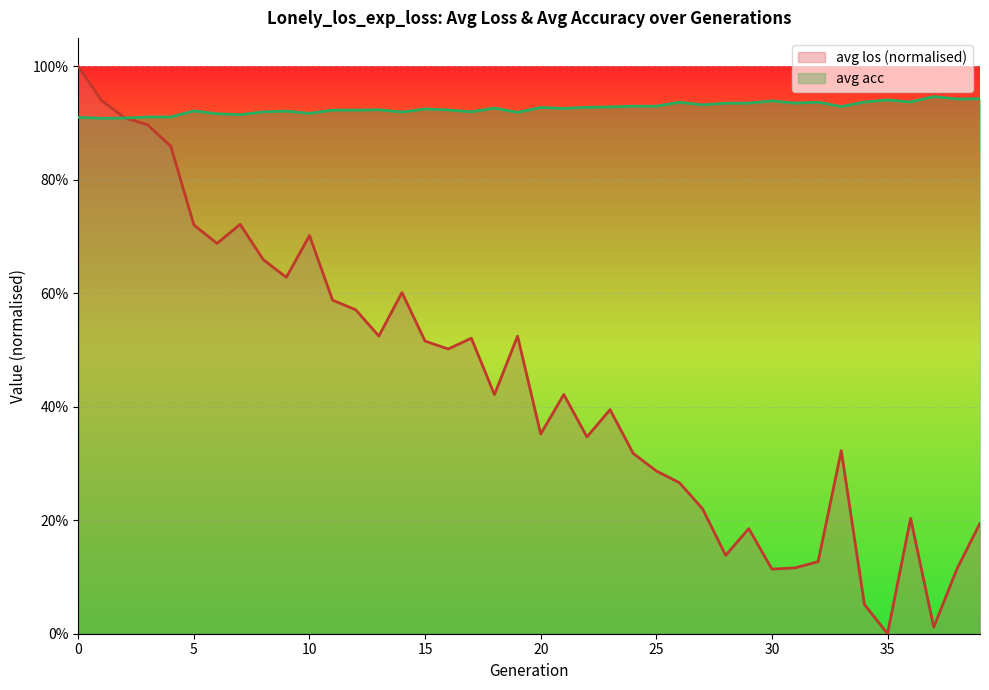

List the series in order of their peak value, lowest first.

avg acc, avg los (normalised)